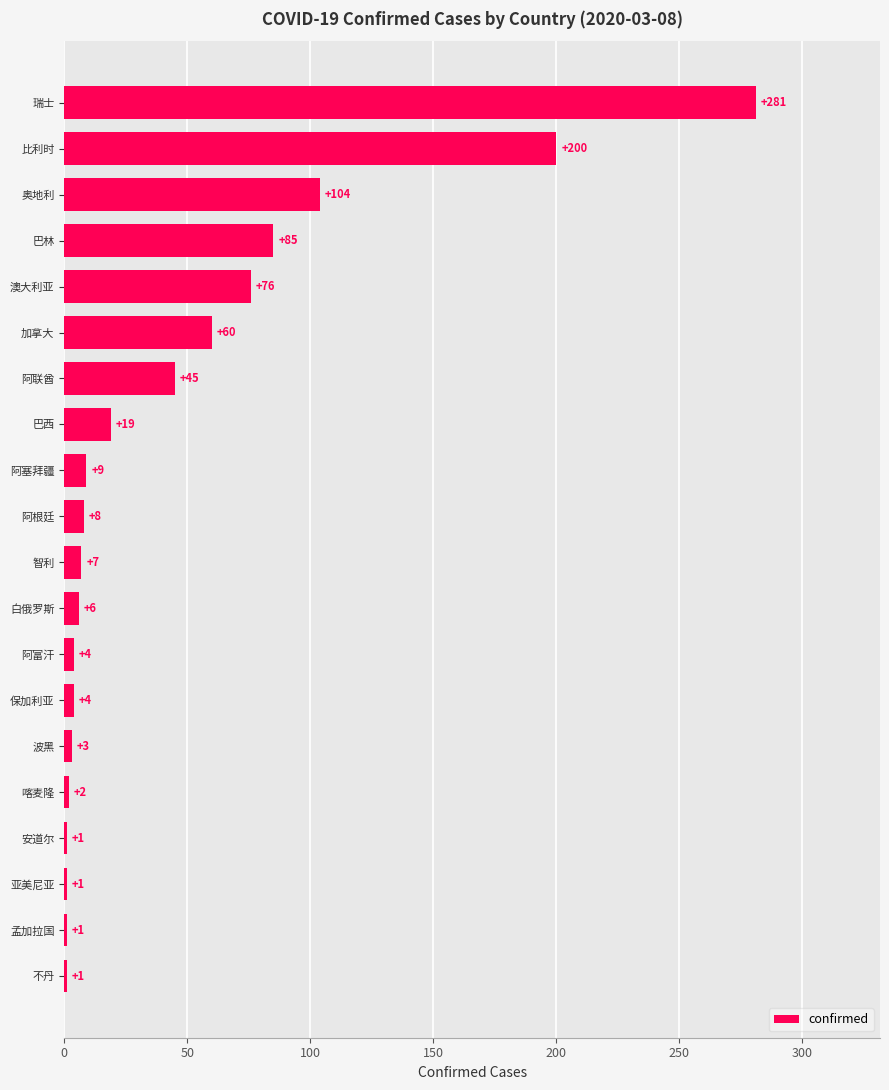

What is the difference between the maximum and minimum values?

280